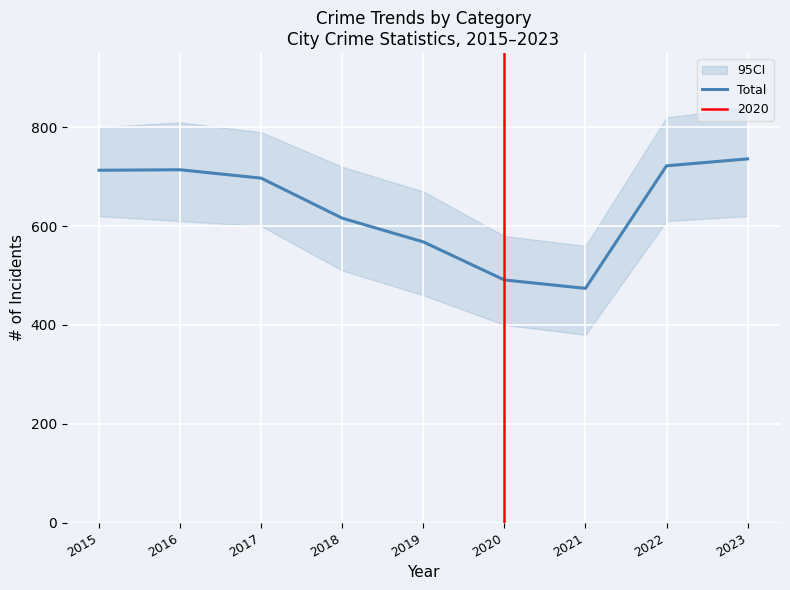

What is the change in value from 2015 to 2016?

+1